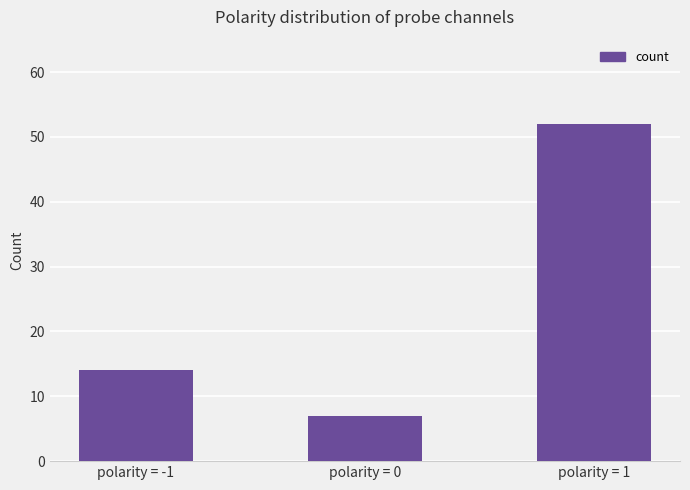

What is the label of the 2nd bar from the left?

polarity = 0